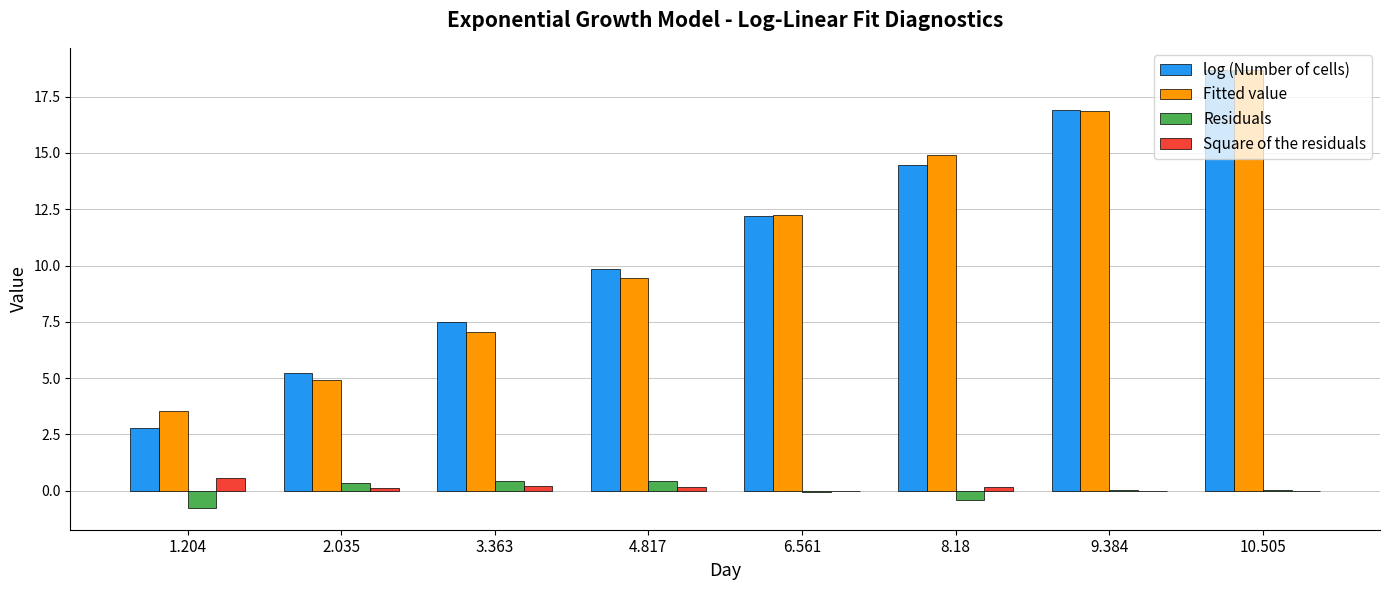

What is the total value across all series at 6.561?

24.4